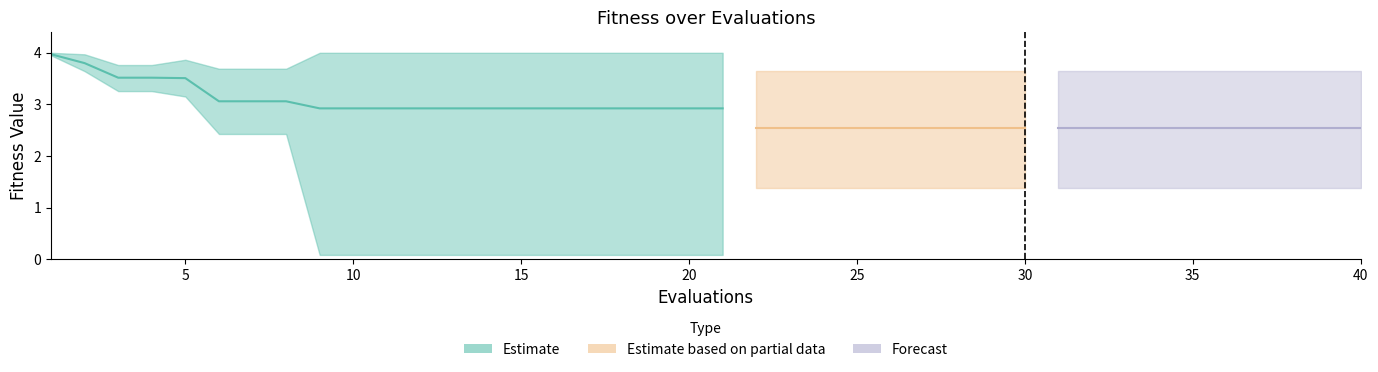

What value does the best series have at 6?

2.4